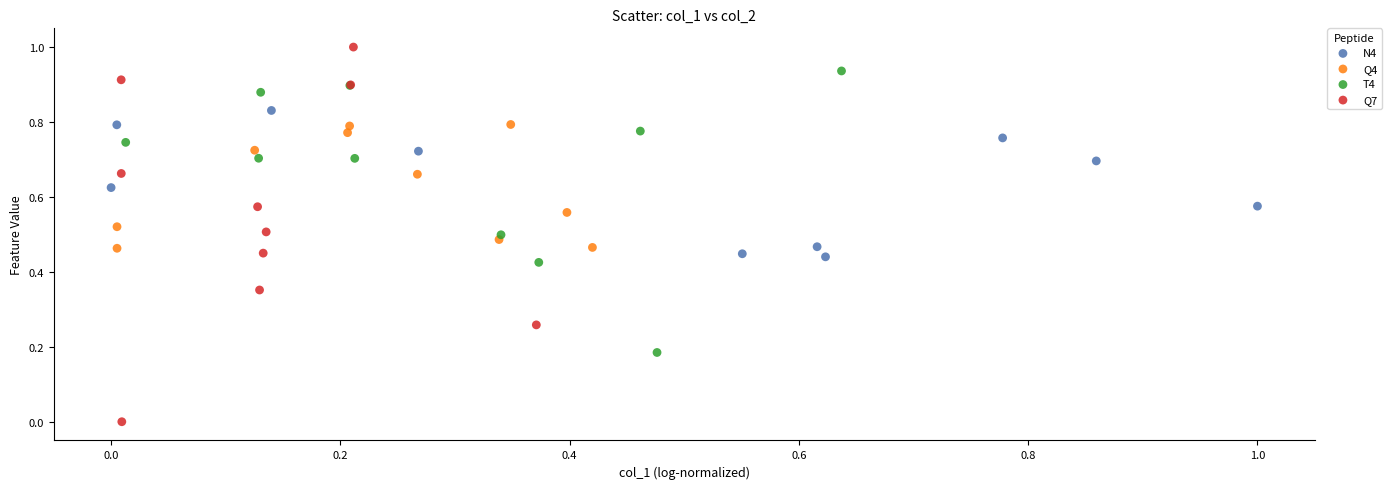

Which series contains the lowest Y value?

Q7